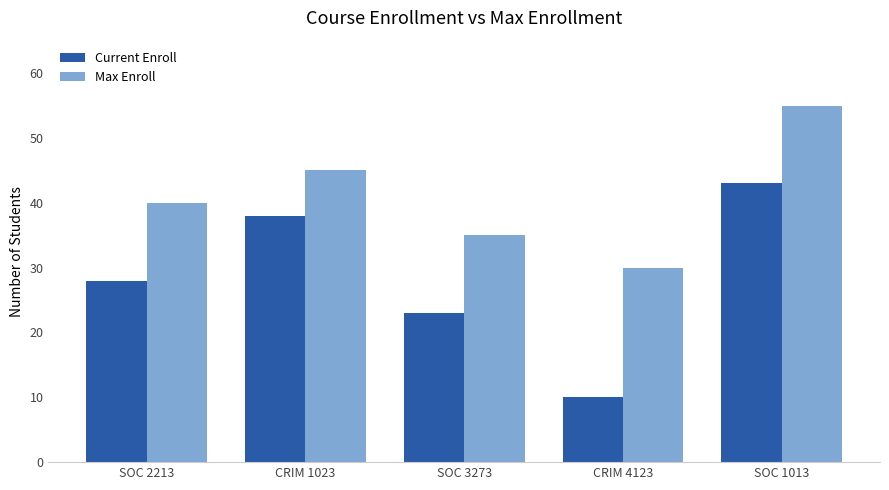

Rank the categories by Current Enroll value from lowest to highest.

CRIM 4123, SOC 3273, SOC 2213, CRIM 1023, SOC 1013